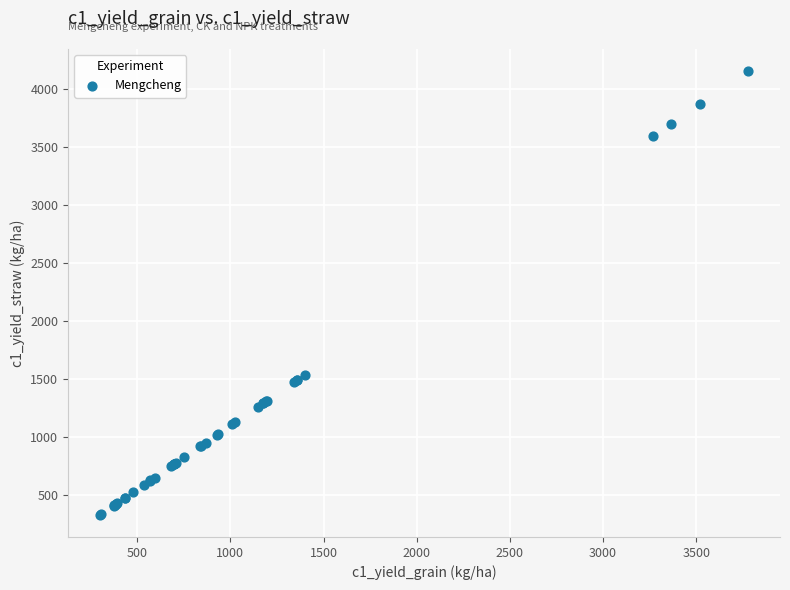

What Y value in the scatter plot is closest to 2242?

1538.2